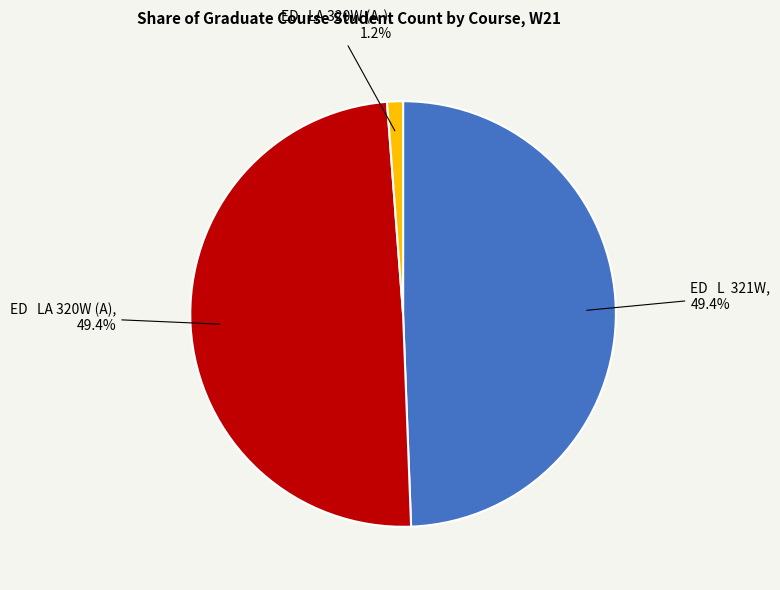

What is the smallest slice in the pie chart?

ED LA 320W (A-)